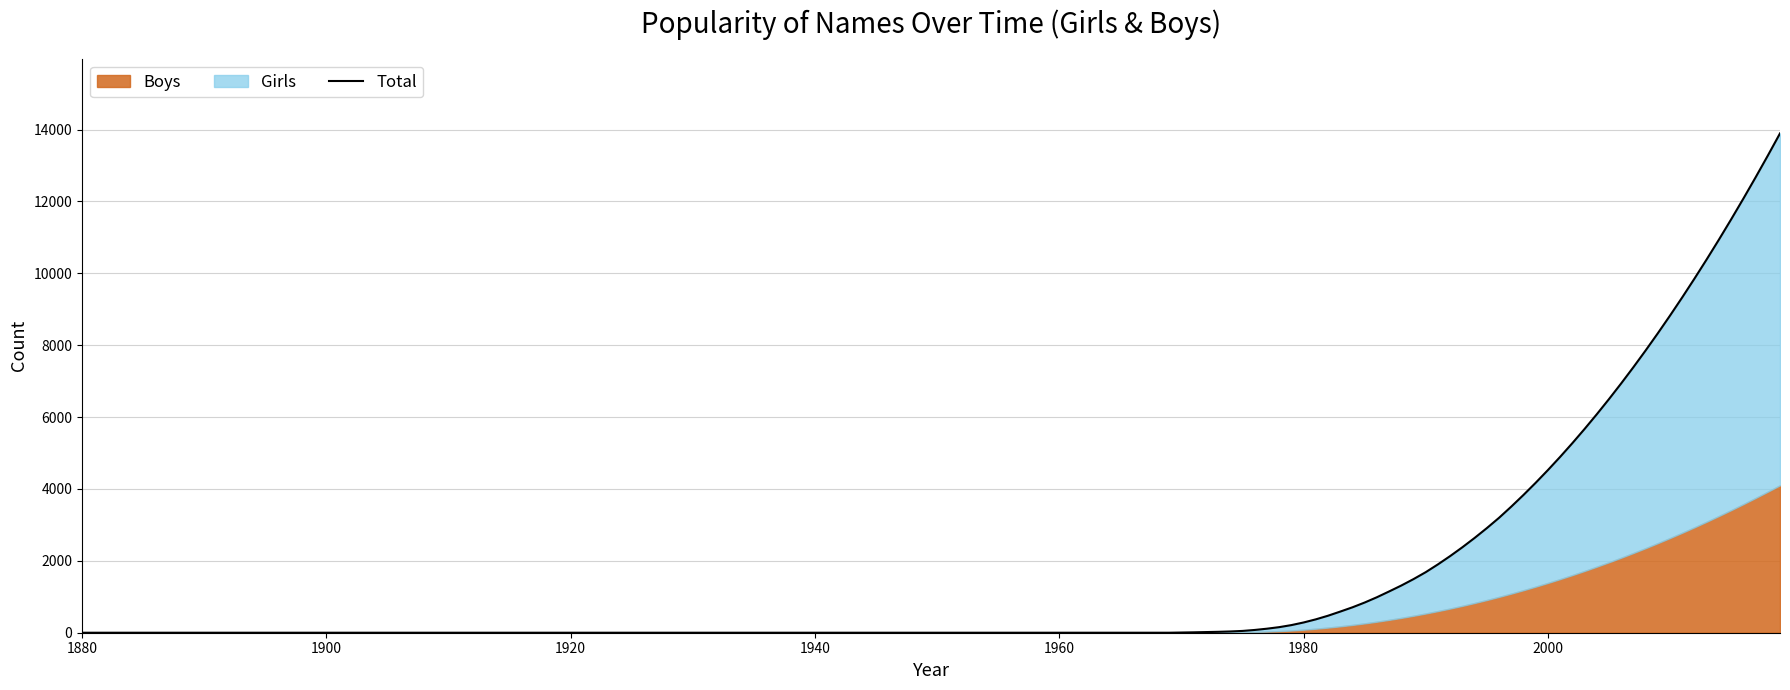

True or false: Boys and Girls intersect in this chart.

False